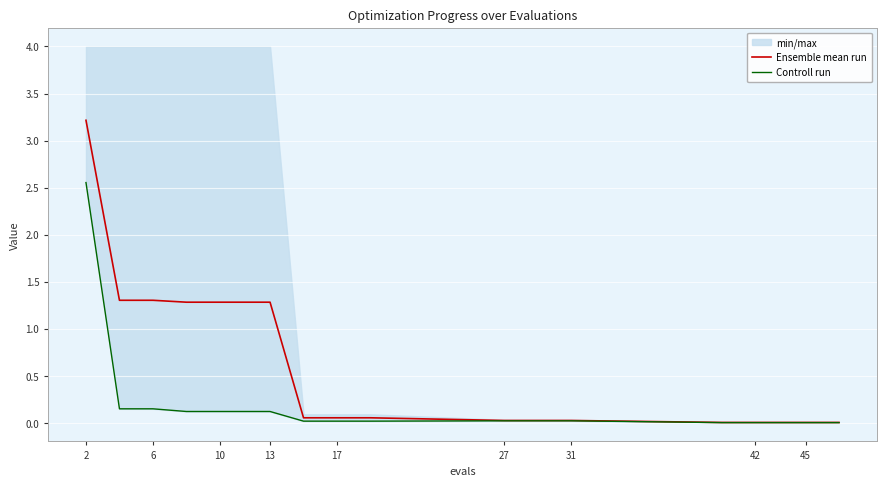

True or false: Ensemble mean run and Controll run intersect in this chart.

False